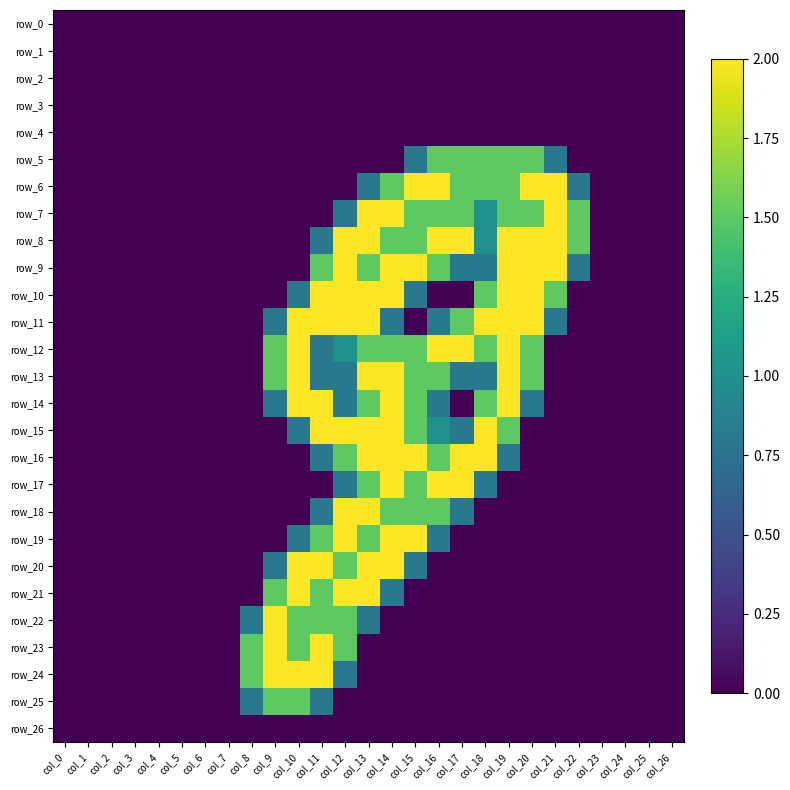

Reading right to left, transcribe all the data shown in this chart.

row_0: 0.0	0.0	0.0	0.0	0.0	0.0	0.0	0.0	0.0	0.0	0.0	0.0	0.0	0.0	0.0	0.0	0.0	0.0	0.0	0.0	0.0	0.0	0.0	0.0	0.0	0.0	0.0
row_1: 0.0	0.0	0.0	0.0	0.0	0.0	0.0	0.0	0.0	0.0	0.0	0.0	0.0	0.0	0.0	0.0	0.0	0.0	0.0	0.0	0.0	0.0	0.0	0.0	0.0	0.0	0.0
row_2: 0.0	0.0	0.0	0.0	0.0	0.0	0.0	0.0	0.0	0.0	0.0	0.0	0.0	0.0	0.0	0.0	0.0	0.0	0.0	0.0	0.0	0.0	0.0	0.0	0.0	0.0	0.0
row_3: 0.0	0.0	0.0	0.0	0.0	0.0	0.0	0.0	0.0	0.0	0.0	0.0	0.0	0.0	0.0	0.0	0.0	0.0	0.0	0.0	0.0	0.0	0.0	0.0	0.0	0.0	0.0
row_4: 0.0	0.0	0.0	0.0	0.0	0.0	0.0	0.0	0.0	0.0	0.0	0.0	0.0	0.0	0.0	0.0	0.0	0.0	0.0	0.0	0.0	0.0	0.0	0.0	0.0	0.0	0.0
row_5: 0.0	0.0	0.0	0.0	0.0	0.8	1.5	1.5	1.5	1.5	1.5	0.8	0.0	0.0	0.0	0.0	0.0	0.0	0.0	0.0	0.0	0.0	0.0	0.0	0.0	0.0	0.0
row_6: 0.0	0.0	0.0	0.0	0.8	2.0	2.0	1.5	1.5	1.5	2.0	2.0	1.5	0.8	0.0	0.0	0.0	0.0	0.0	0.0	0.0	0.0	0.0	0.0	0.0	0.0	0.0
row_7: 0.0	0.0	0.0	0.0	1.5	2.0	1.5	1.5	1.0	1.5	1.5	1.5	2.0	2.0	0.8	0.0	0.0	0.0	0.0	0.0	0.0	0.0	0.0	0.0	0.0	0.0	0.0
row_8: 0.0	0.0	0.0	0.0	1.5	2.0	2.0	2.0	1.0	2.0	2.0	1.5	1.5	2.0	2.0	0.8	0.0	0.0	0.0	0.0	0.0	0.0	0.0	0.0	0.0	0.0	0.0
row_9: 0.0	0.0	0.0	0.0	0.8	2.0	2.0	2.0	0.8	0.8	1.5	2.0	2.0	1.5	2.0	1.5	0.0	0.0	0.0	0.0	0.0	0.0	0.0	0.0	0.0	0.0	0.0
row_10: 0.0	0.0	0.0	0.0	0.0	1.5	2.0	2.0	1.5	0.0	0.0	0.8	2.0	2.0	2.0	2.0	0.8	0.0	0.0	0.0	0.0	0.0	0.0	0.0	0.0	0.0	0.0
row_11: 0.0	0.0	0.0	0.0	0.0	0.8	2.0	2.0	2.0	1.5	0.8	0.0	0.8	2.0	2.0	2.0	2.0	0.8	0.0	0.0	0.0	0.0	0.0	0.0	0.0	0.0	0.0
row_12: 0.0	0.0	0.0	0.0	0.0	0.0	1.5	2.0	1.5	2.0	2.0	1.5	1.5	1.5	1.0	0.8	2.0	1.5	0.0	0.0	0.0	0.0	0.0	0.0	0.0	0.0	0.0
row_13: 0.0	0.0	0.0	0.0	0.0	0.0	1.5	2.0	0.8	0.8	1.5	1.5	2.0	2.0	0.8	0.8	2.0	1.5	0.0	0.0	0.0	0.0	0.0	0.0	0.0	0.0	0.0
row_14: 0.0	0.0	0.0	0.0	0.0	0.0	0.8	2.0	1.5	0.0	0.8	1.5	2.0	1.5	0.8	2.0	2.0	0.8	0.0	0.0	0.0	0.0	0.0	0.0	0.0	0.0	0.0
row_15: 0.0	0.0	0.0	0.0	0.0	0.0	0.0	1.5	2.0	0.8	1.0	1.5	2.0	2.0	2.0	2.0	0.8	0.0	0.0	0.0	0.0	0.0	0.0	0.0	0.0	0.0	0.0
row_16: 0.0	0.0	0.0	0.0	0.0	0.0	0.0	0.8	2.0	2.0	1.5	2.0	2.0	2.0	1.5	0.8	0.0	0.0	0.0	0.0	0.0	0.0	0.0	0.0	0.0	0.0	0.0
row_17: 0.0	0.0	0.0	0.0	0.0	0.0	0.0	0.0	0.8	2.0	2.0	1.5	2.0	1.5	0.8	0.0	0.0	0.0	0.0	0.0	0.0	0.0	0.0	0.0	0.0	0.0	0.0
row_18: 0.0	0.0	0.0	0.0	0.0	0.0	0.0	0.0	0.0	0.8	1.5	1.5	1.5	2.0	2.0	0.8	0.0	0.0	0.0	0.0	0.0	0.0	0.0	0.0	0.0	0.0	0.0
row_19: 0.0	0.0	0.0	0.0	0.0	0.0	0.0	0.0	0.0	0.0	0.8	2.0	2.0	1.5	2.0	1.5	0.8	0.0	0.0	0.0	0.0	0.0	0.0	0.0	0.0	0.0	0.0
row_20: 0.0	0.0	0.0	0.0	0.0	0.0	0.0	0.0	0.0	0.0	0.0	0.8	2.0	2.0	1.5	2.0	2.0	0.8	0.0	0.0	0.0	0.0	0.0	0.0	0.0	0.0	0.0
row_21: 0.0	0.0	0.0	0.0	0.0	0.0	0.0	0.0	0.0	0.0	0.0	0.0	0.8	2.0	2.0	1.5	2.0	1.5	0.0	0.0	0.0	0.0	0.0	0.0	0.0	0.0	0.0
row_22: 0.0	0.0	0.0	0.0	0.0	0.0	0.0	0.0	0.0	0.0	0.0	0.0	0.0	0.8	1.5	1.5	1.5	2.0	0.8	0.0	0.0	0.0	0.0	0.0	0.0	0.0	0.0
row_23: 0.0	0.0	0.0	0.0	0.0	0.0	0.0	0.0	0.0	0.0	0.0	0.0	0.0	0.0	1.5	2.0	1.5	2.0	1.5	0.0	0.0	0.0	0.0	0.0	0.0	0.0	0.0
row_24: 0.0	0.0	0.0	0.0	0.0	0.0	0.0	0.0	0.0	0.0	0.0	0.0	0.0	0.0	0.8	2.0	2.0	2.0	1.5	0.0	0.0	0.0	0.0	0.0	0.0	0.0	0.0
row_25: 0.0	0.0	0.0	0.0	0.0	0.0	0.0	0.0	0.0	0.0	0.0	0.0	0.0	0.0	0.0	0.8	1.5	1.5	0.8	0.0	0.0	0.0	0.0	0.0	0.0	0.0	0.0
row_26: 0.0	0.0	0.0	0.0	0.0	0.0	0.0	0.0	0.0	0.0	0.0	0.0	0.0	0.0	0.0	0.0	0.0	0.0	0.0	0.0	0.0	0.0	0.0	0.0	0.0	0.0	0.0